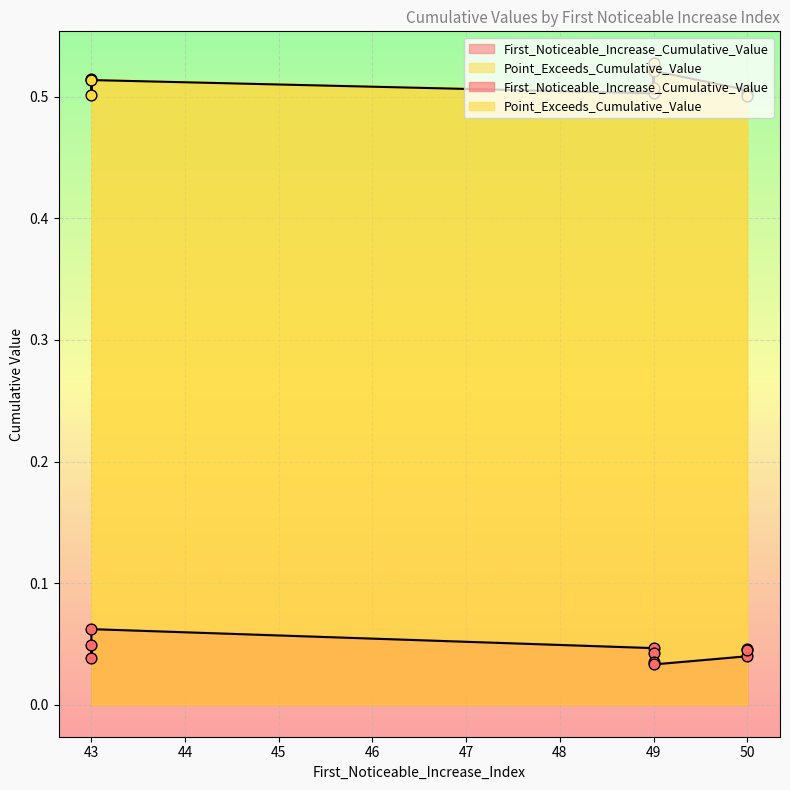

Which series contains the lowest Y value?

First_Noticeable_Increase_Cumulative_Value